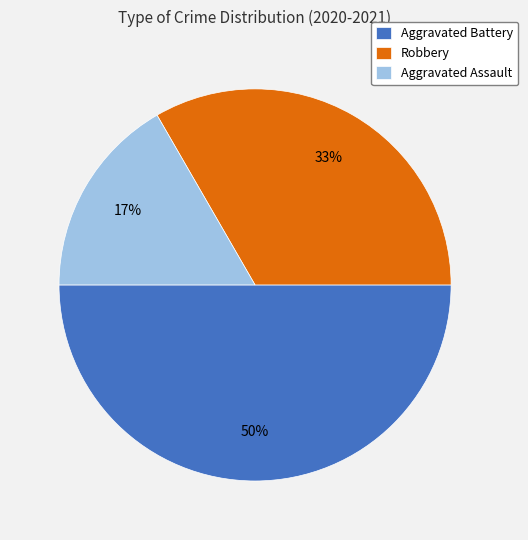

Approximately how many times larger is the value at Aggravated Battery compared to Robbery?

1.5